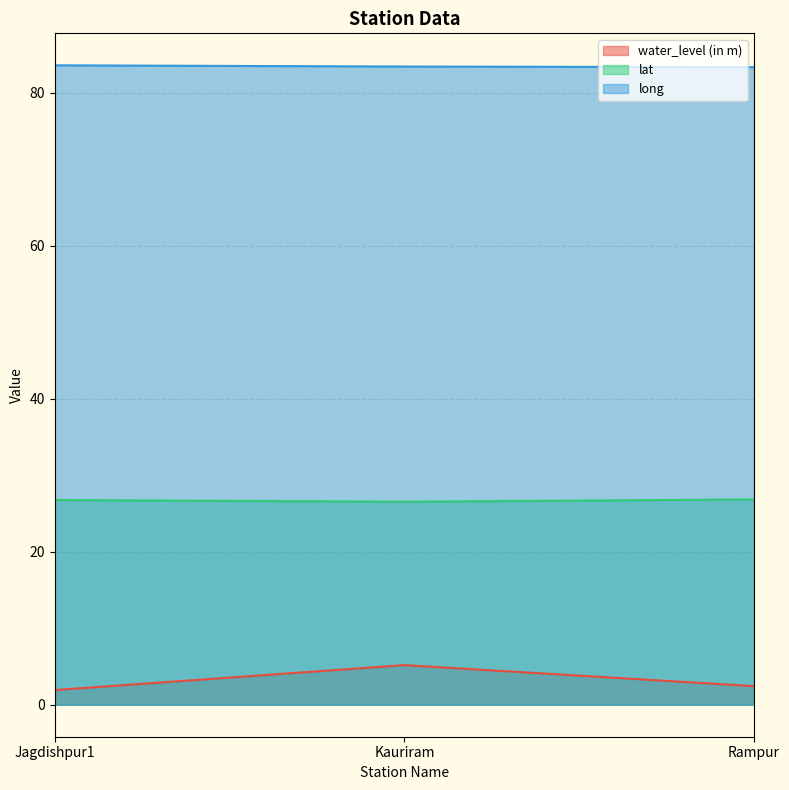

Reading left to right, extract all data points from this chart.

water_level (in m): 1.9	5.2	2.4
lat: 26.8	26.5	26.8
long: 83.6	83.4	83.3